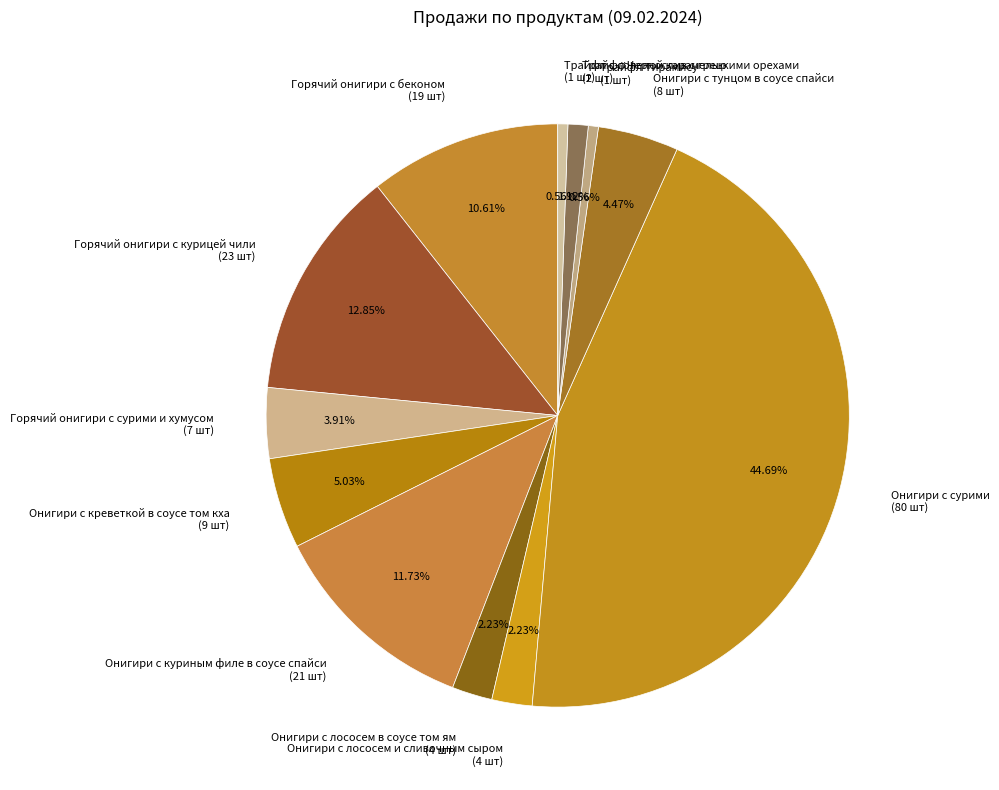

Is the sum of Горячий онигири с беконом (19 шт) and Онигири с тунцом в соусе спайси (8 шт) greater than half?

No